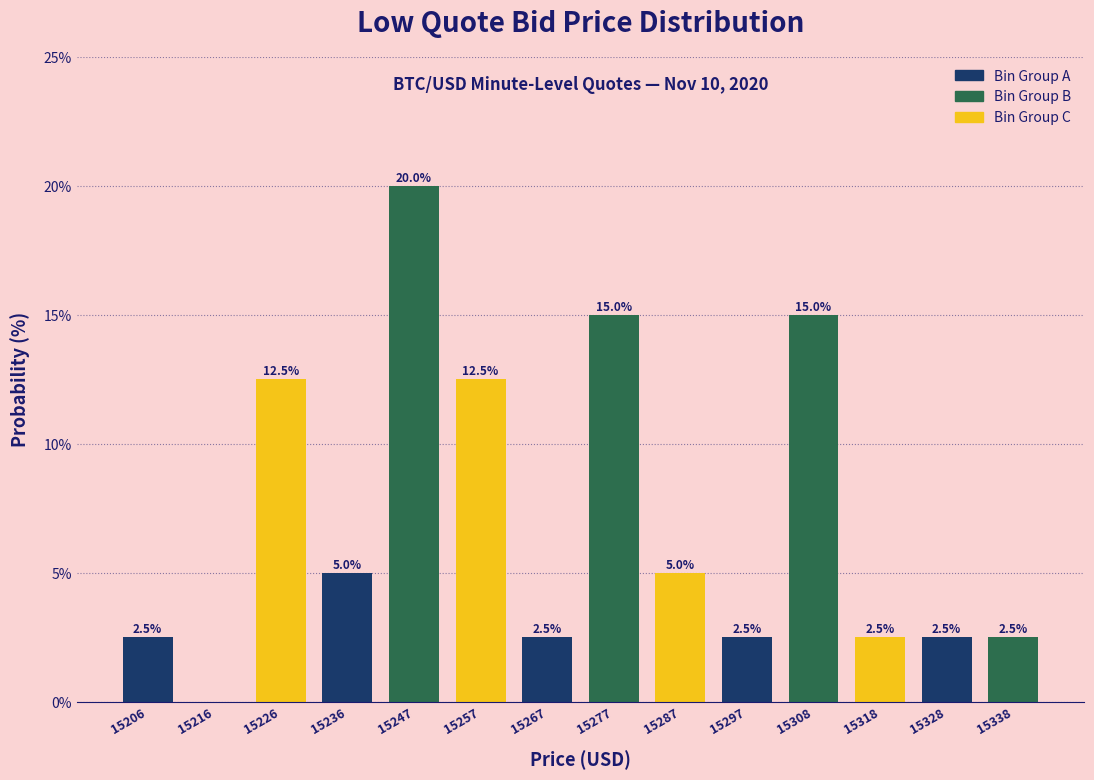

Which range on the x-axis has the tallest bar?

15242 to 15252